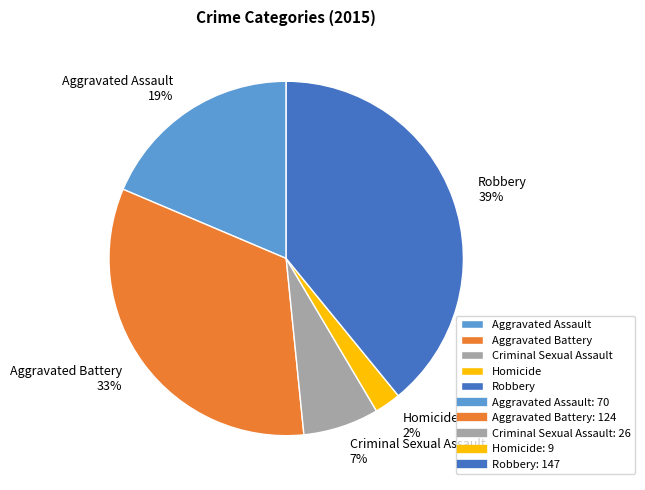

To the nearest percent, what is the average slice percentage?

20%